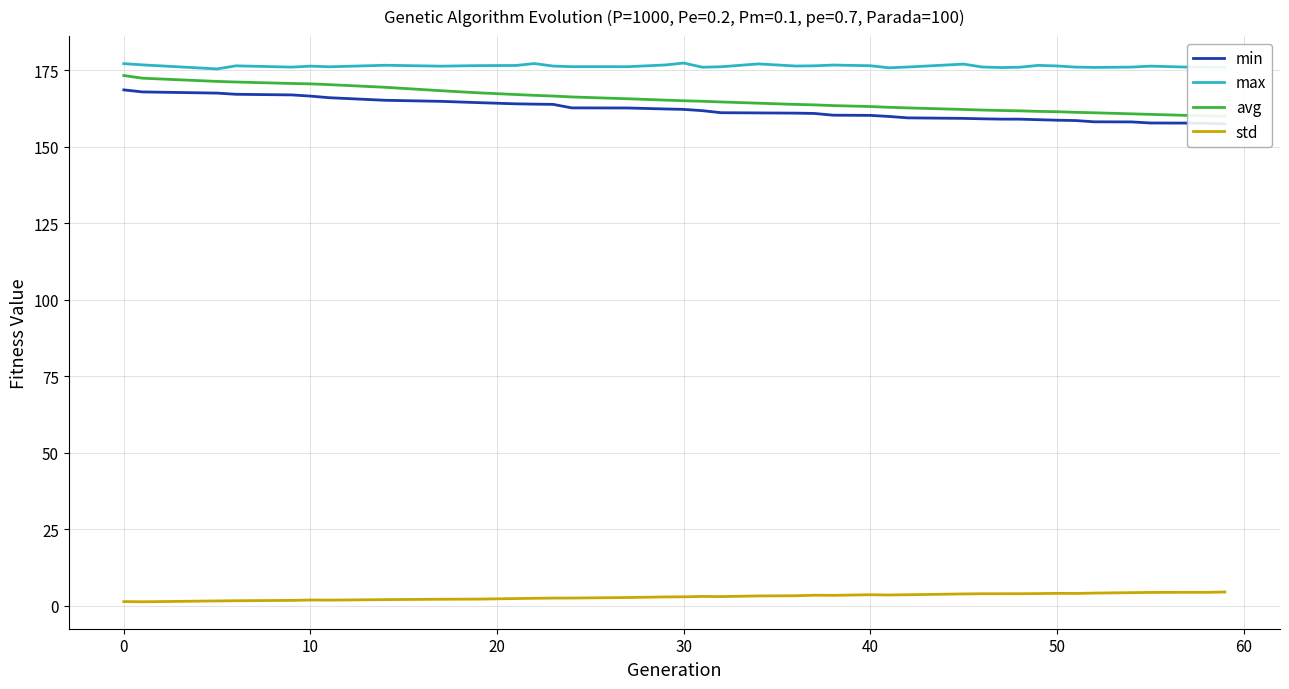

Is the value of std at 32 greater than the value of min at 26?

No